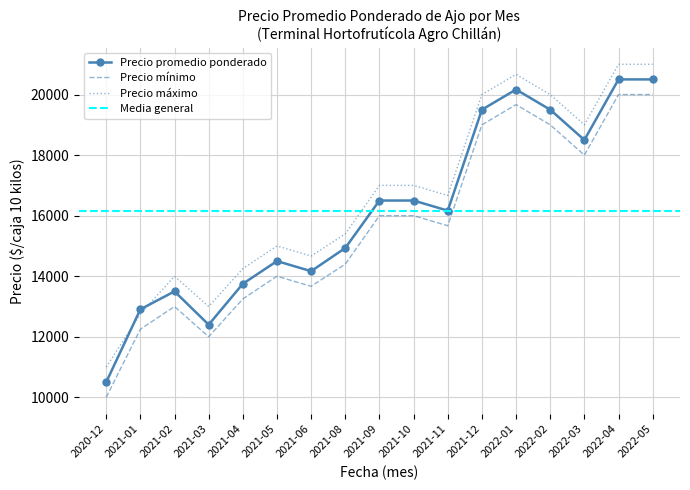

Between 2022-04 and 2021-11, which is larger?

2022-04